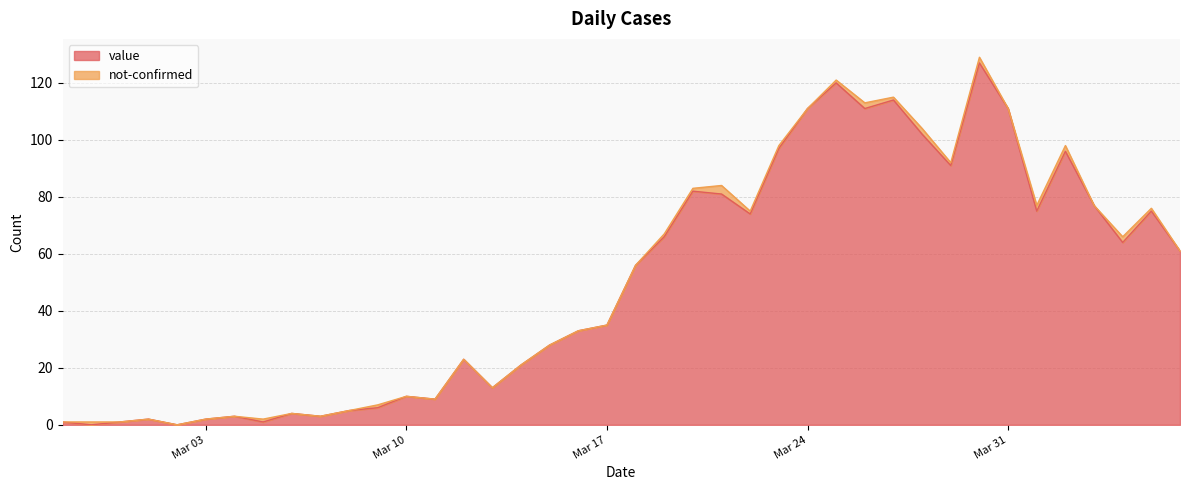

What is the sum of all values?

1991